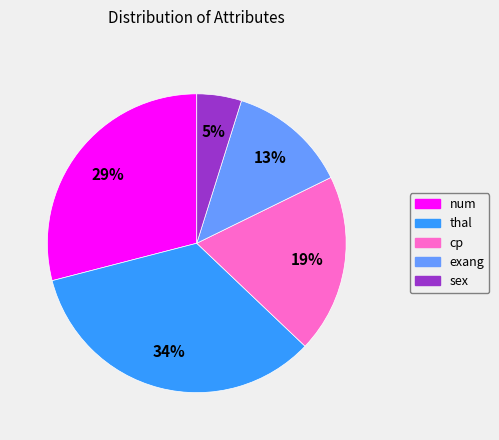

Does exang account for over 50% of the chart?

No